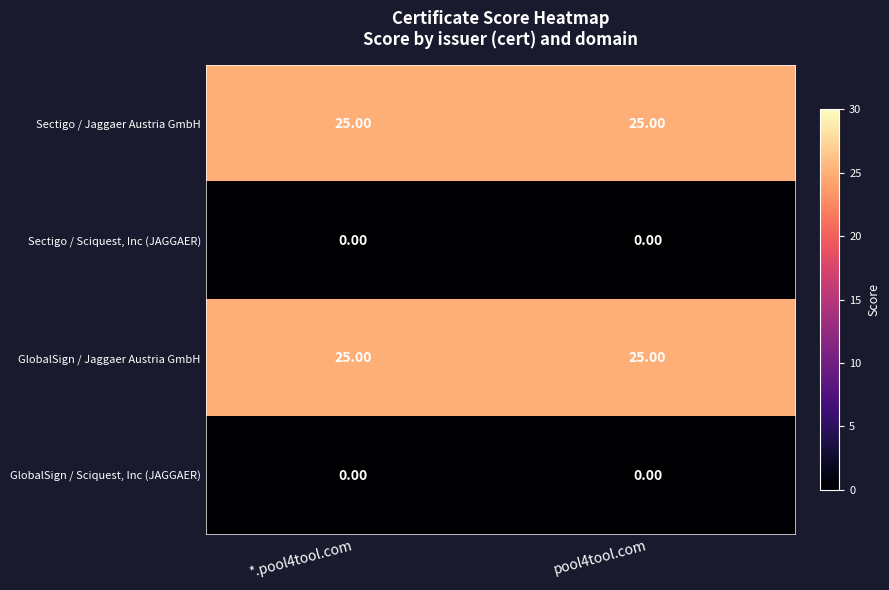

What is the spread (max minus min) of values at pool4tool.com?

25